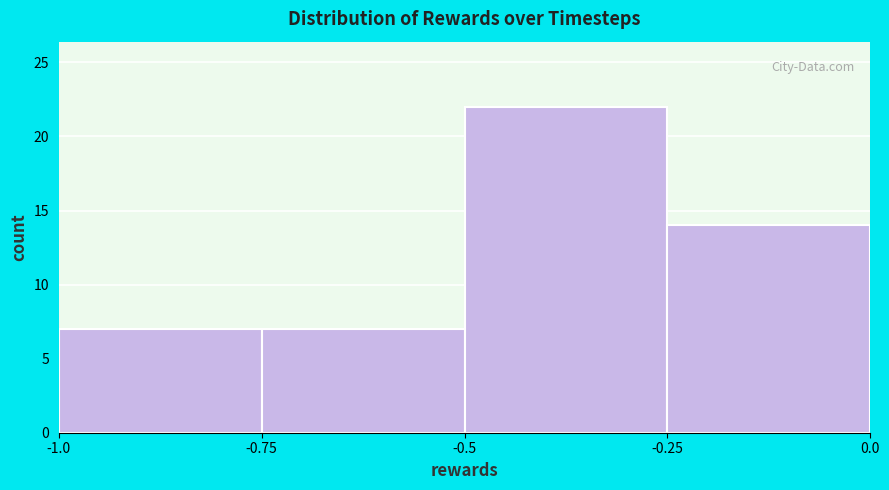

Reading left to right, list every bar in this chart as the range it spans on the x-axis followed by its height. The values are not printed on the chart, so give them approximately, as read against the axis.

-1.0 to -0.75: 7
-0.75 to -0.5: 7
-0.5 to -0.25: 22
-0.25 to 0.0: 14